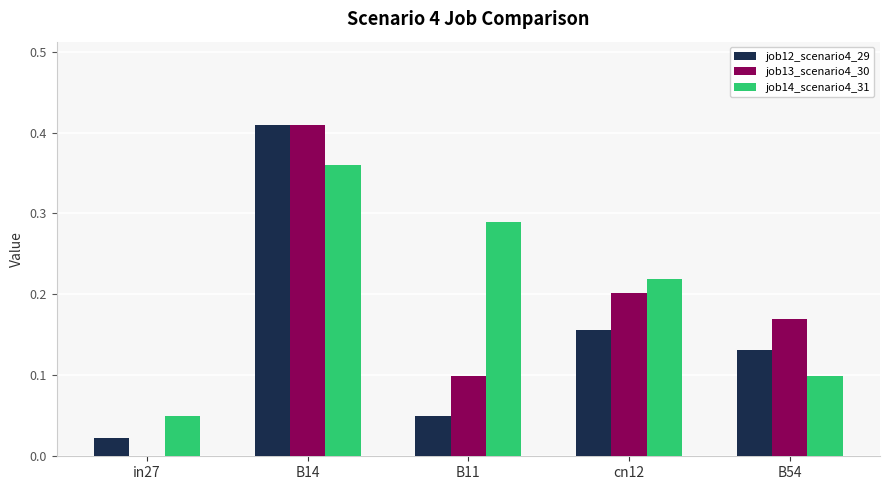

Which label corresponds to the largest value in the chart?

B14